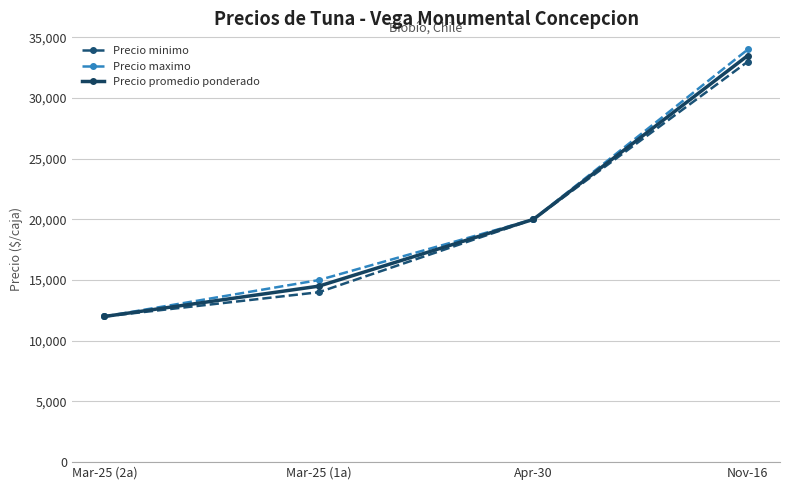

What is the label of the 2nd point from the right?

Apr-30